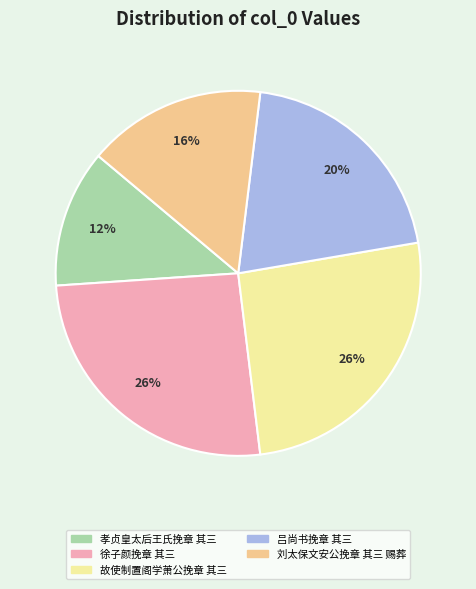

What is the smallest slice in the pie chart?

孝贞皇太后王氏挽章 其三